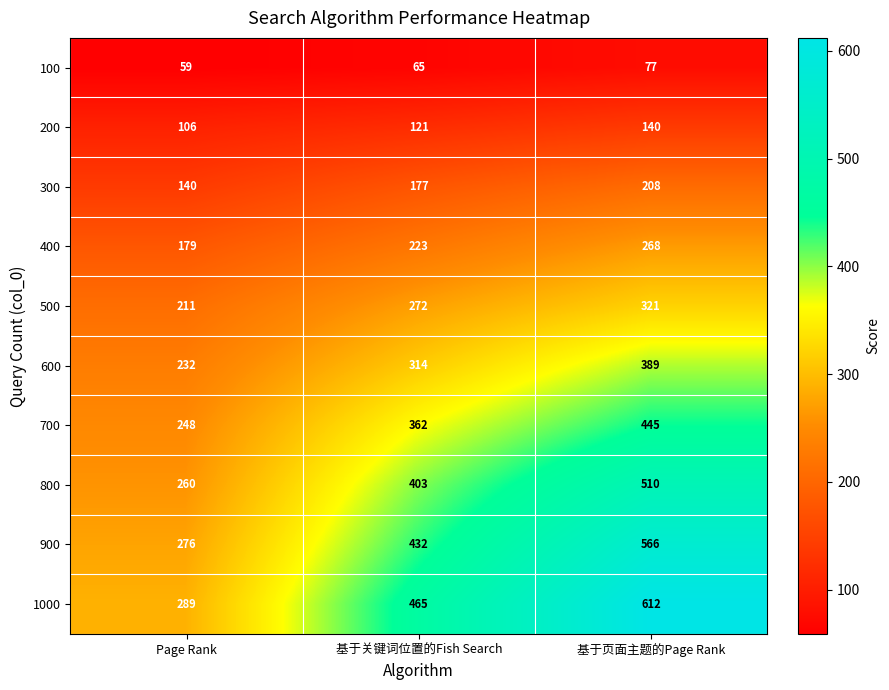

The value of 100 at 基于页面主题的Page Rank is 77. True or false?

True